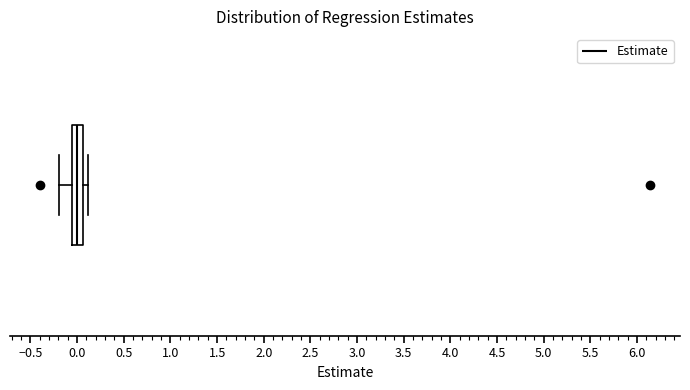

Read this box plot against the x-axis: the position of the median line, the range covered by the box, and the ends of both whiskers. The values are not printed on the chart, so give them approximately, as read against the axis.

median 0.00, box -0.05 to 0.05, whiskers -0.20 to 0.10